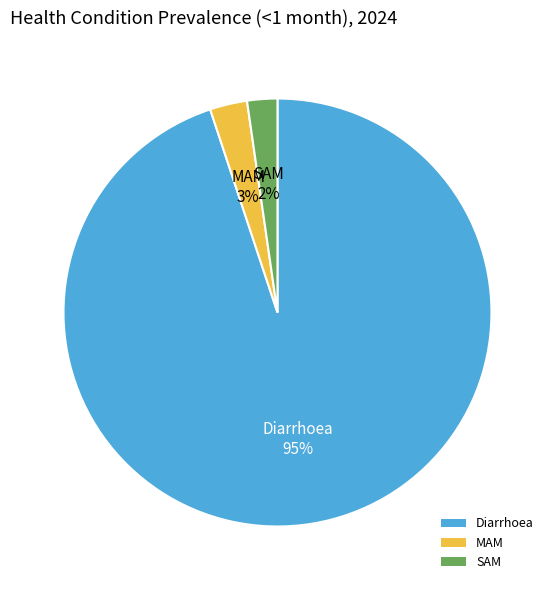

How many segments does this pie chart have?

3